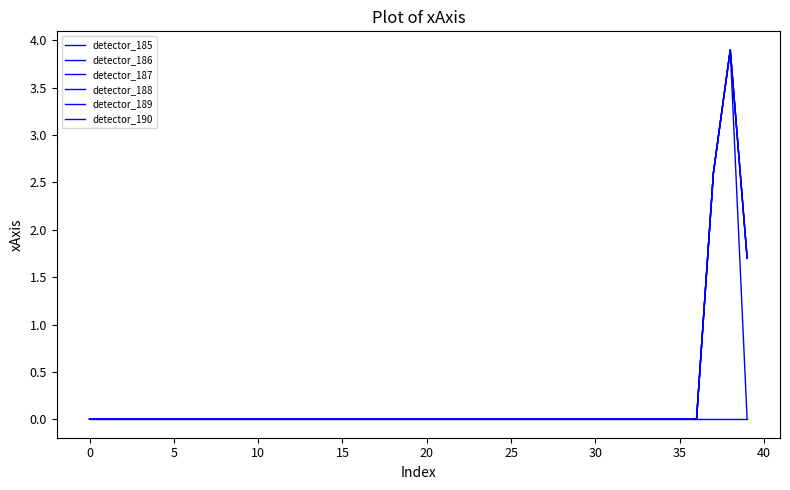

Does the chart have visible grid lines?

No